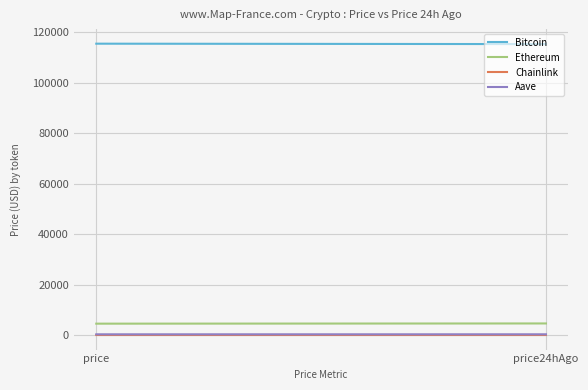

Which series has the largest range (max minus min)?

Bitcoin